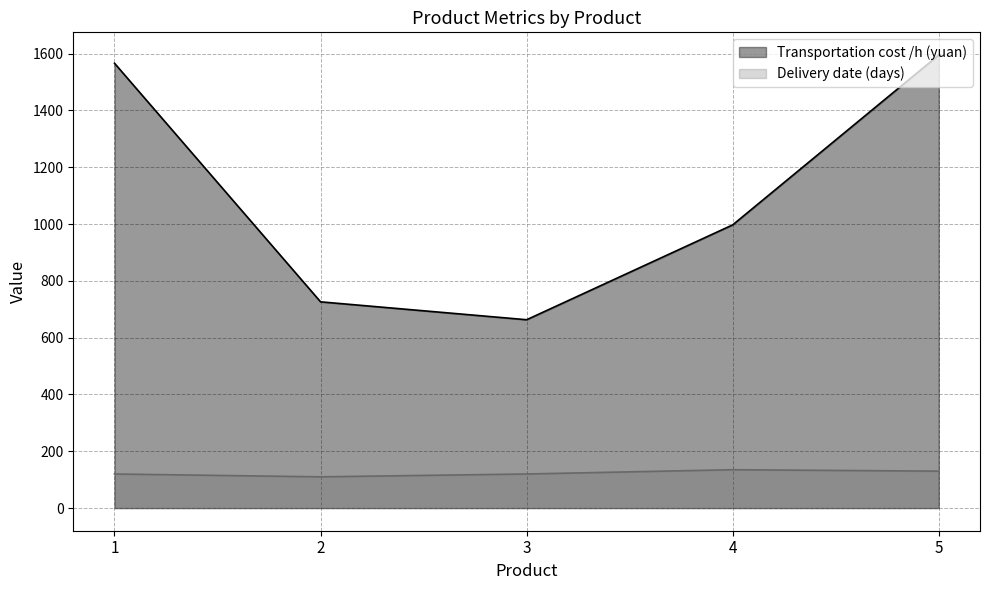

How many interior local valleys does the Delivery date (days) series have?

1